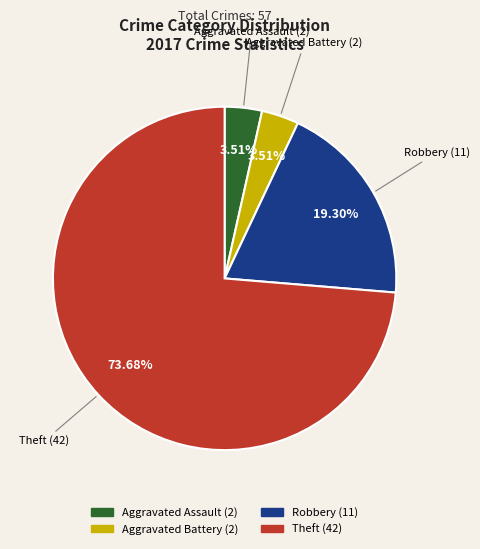

Is there a majority slice in this chart?

Yes